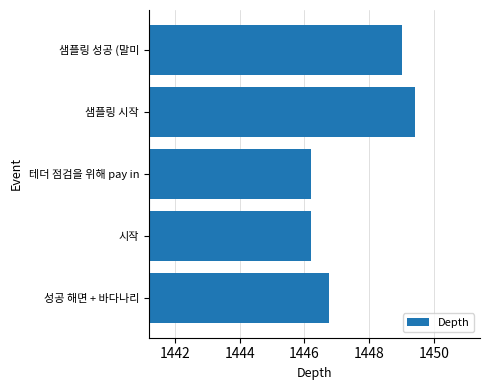

What is the average value?

1447.5